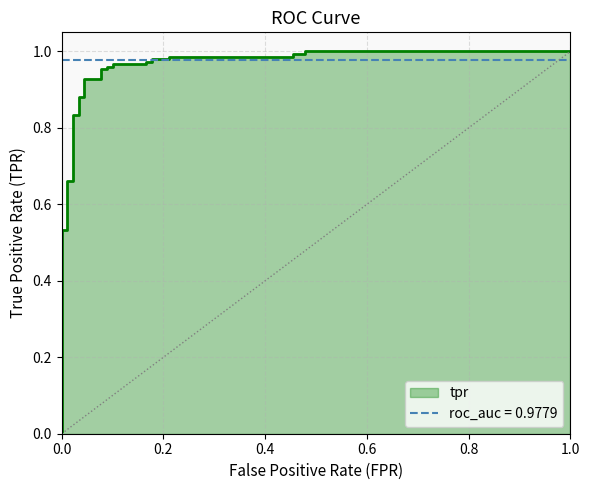

True or false: the data has more than 2 interior local peaks.

False